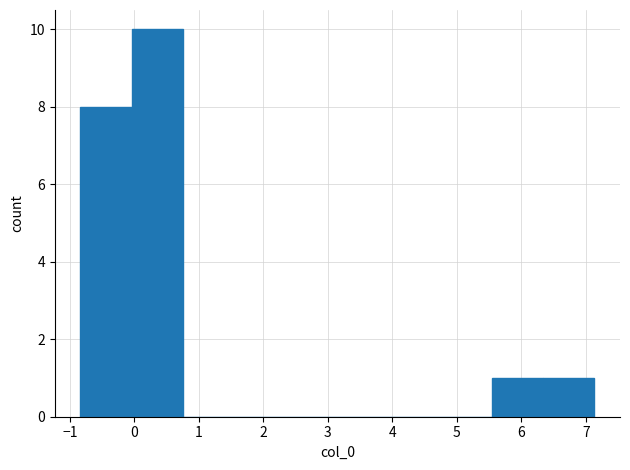

Reading left to right, transcribe this chart: for each bar, give the range it covers on the x-axis and its height. Neither the bar edges nor the heights are printed on the chart, so give them approximately, as read against the axes.

-0.8 to 0.0: 8
0.0 to 0.8: 10
0.8 to 1.6: 0
1.6 to 2.4: 0
2.4 to 3.1: 0
3.1 to 3.9: 0
3.9 to 4.7: 0
4.7 to 5.5: 0
5.5 to 6.3: 1
6.3 to 7.1: 1